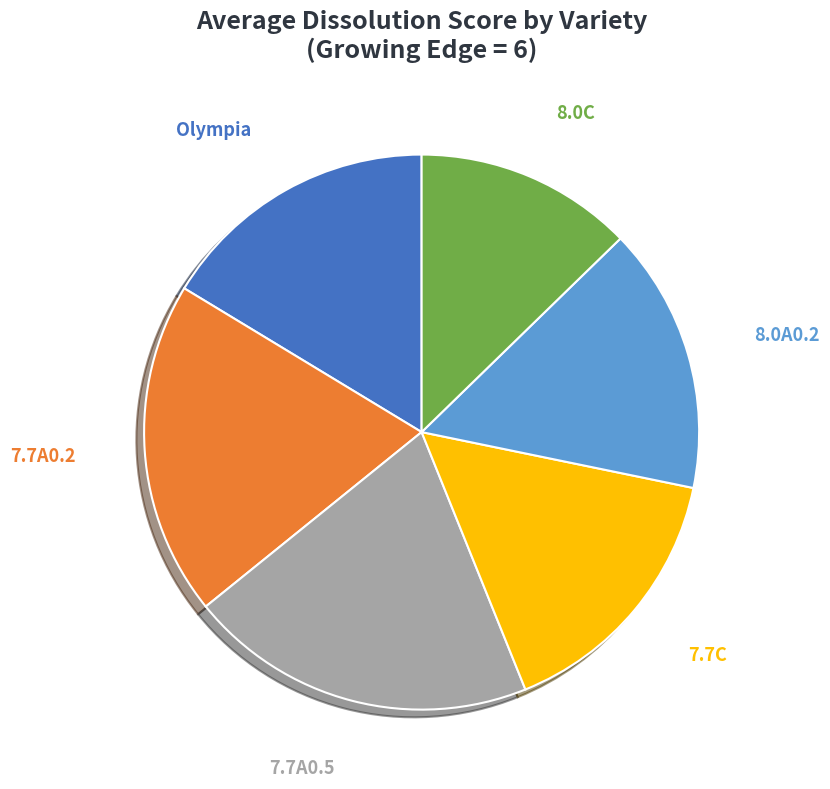

Which category has the smallest portion of the pie?

8.0C